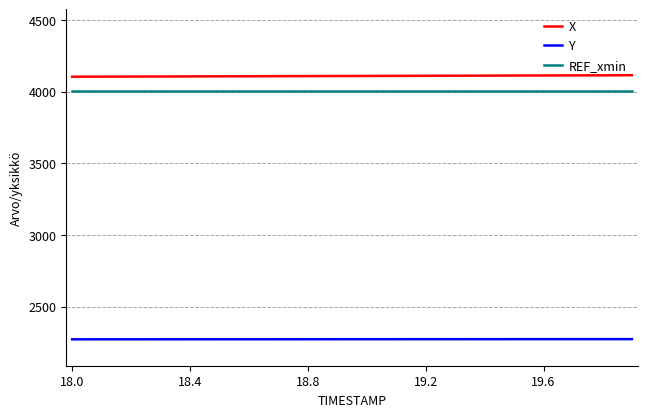

Which series has the largest total across all categories?

X